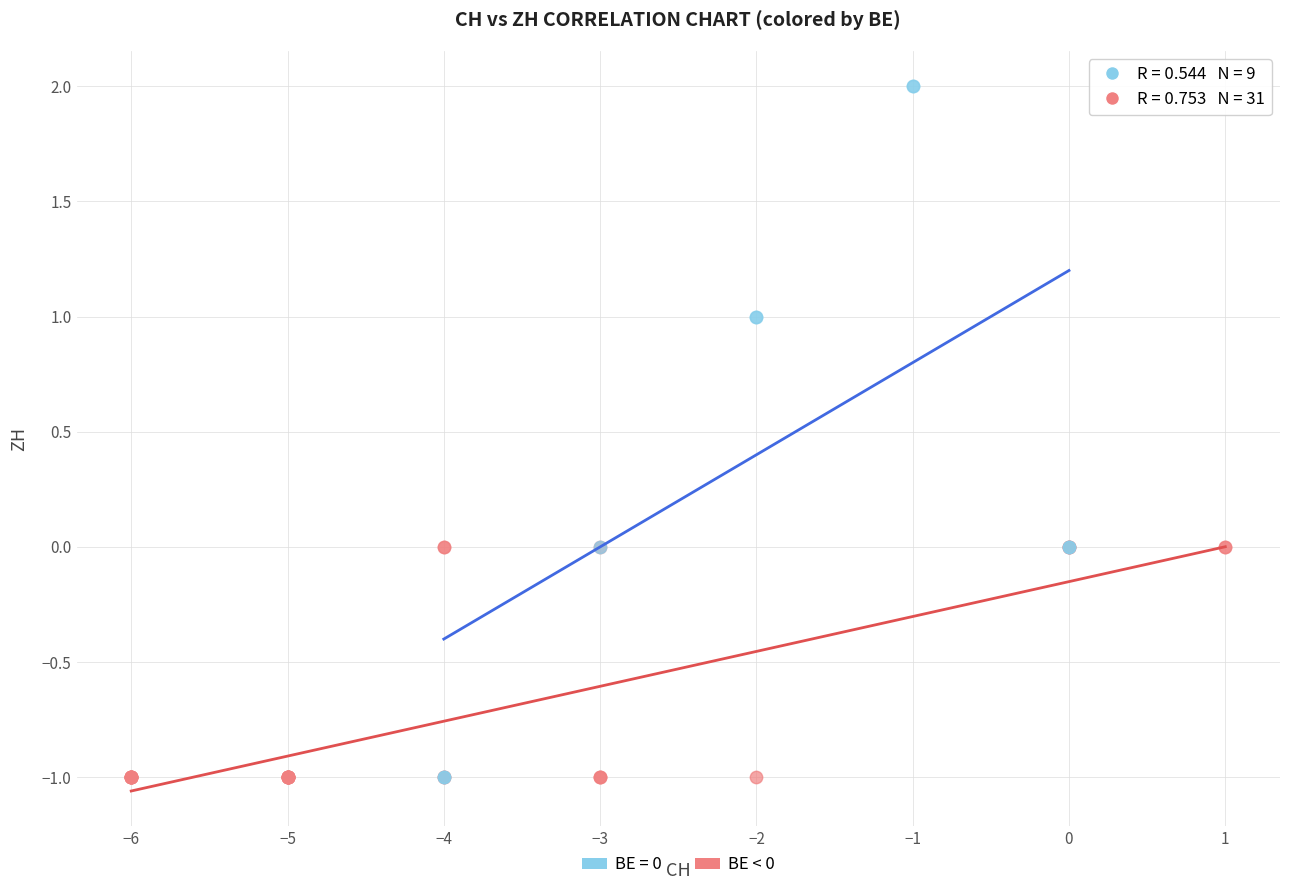

Which series contains the highest Y value?

BE = 0